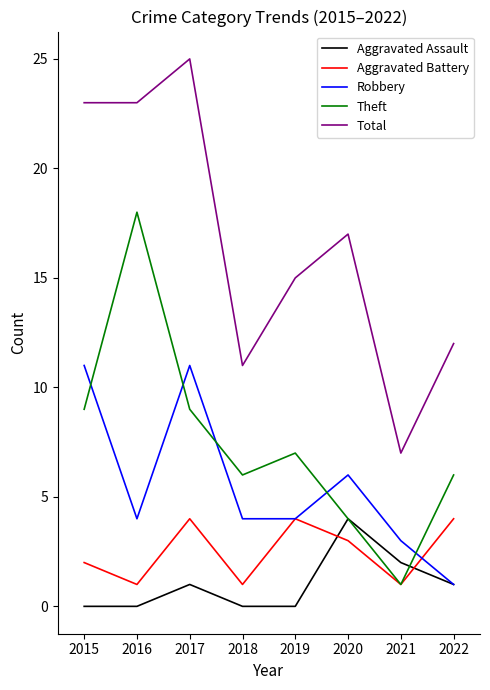

True or false: Total and Aggravated Assault intersect in this chart.

False